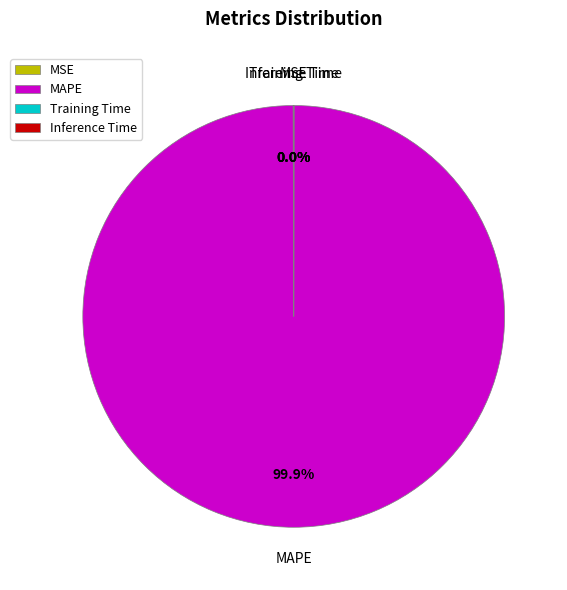

Which slice is the largest?

MAPE